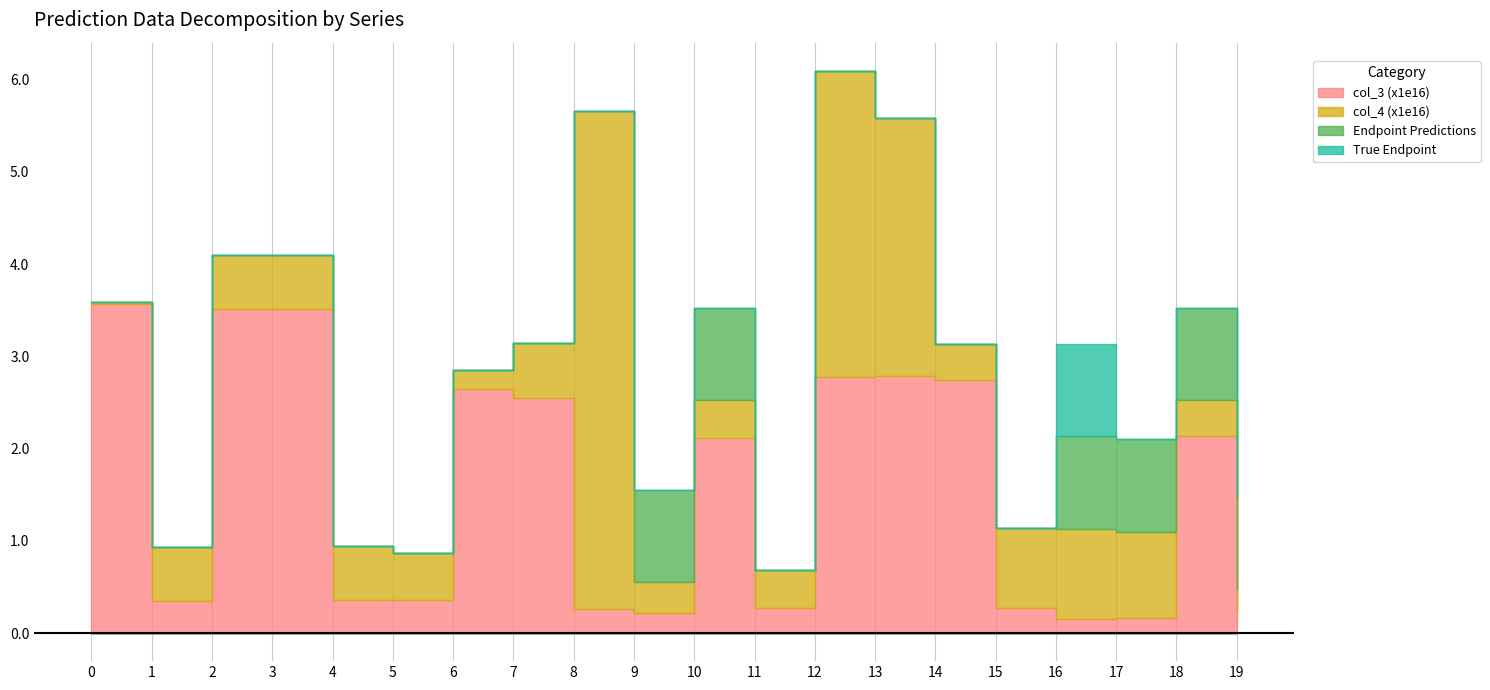

Count the True Endpoint values in the range 0 to 1.

20